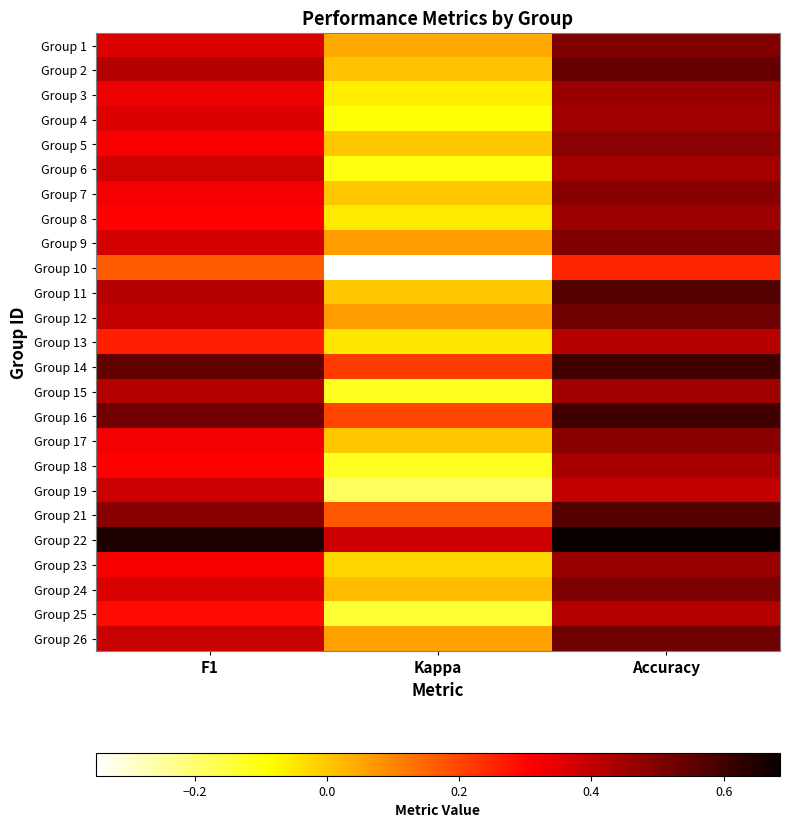

Reading left to right, extract all data points from this chart.

Group 1: F1=0.4	Kappa=0.0	Accuracy=0.5
Group 2: F1=0.4	Kappa=0.0	Accuracy=0.5
Group 3: F1=0.3	Kappa=-0.1	Accuracy=0.5
Group 4: F1=0.4	Kappa=-0.1	Accuracy=0.5
Group 5: F1=0.3	Kappa=0.0	Accuracy=0.5
Group 6: F1=0.4	Kappa=-0.1	Accuracy=0.4
Group 7: F1=0.3	Kappa=0.0	Accuracy=0.5
Group 8: F1=0.3	Kappa=-0.1	Accuracy=0.5
Group 9: F1=0.4	Kappa=0.1	Accuracy=0.5
Group 10: F1=0.2	Kappa=-0.4	Accuracy=0.2
Group 11: F1=0.4	Kappa=0.0	Accuracy=0.6
Group 12: F1=0.4	Kappa=0.1	Accuracy=0.5
Group 13: F1=0.3	Kappa=-0.0	Accuracy=0.4
Group 14: F1=0.5	Kappa=0.2	Accuracy=0.6
Group 15: F1=0.4	Kappa=-0.1	Accuracy=0.5
Group 16: F1=0.5	Kappa=0.2	Accuracy=0.6
Group 17: F1=0.3	Kappa=0.0	Accuracy=0.5
Group 18: F1=0.3	Kappa=-0.1	Accuracy=0.4
Group 19: F1=0.4	Kappa=-0.2	Accuracy=0.4
Group 21: F1=0.5	Kappa=0.2	Accuracy=0.6
Group 22: F1=0.7	Kappa=0.4	Accuracy=0.7
Group 23: F1=0.3	Kappa=-0.0	Accuracy=0.5
Group 24: F1=0.4	Kappa=0.0	Accuracy=0.5
Group 25: F1=0.3	Kappa=-0.1	Accuracy=0.4
Group 26: F1=0.4	Kappa=0.1	Accuracy=0.5